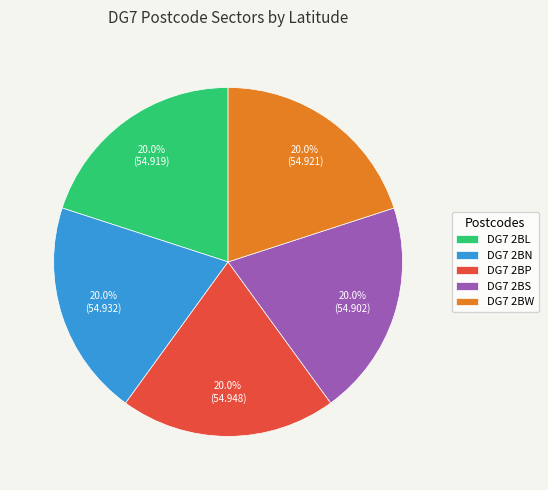

Does DG7 2BS represent more than half of the total?

No